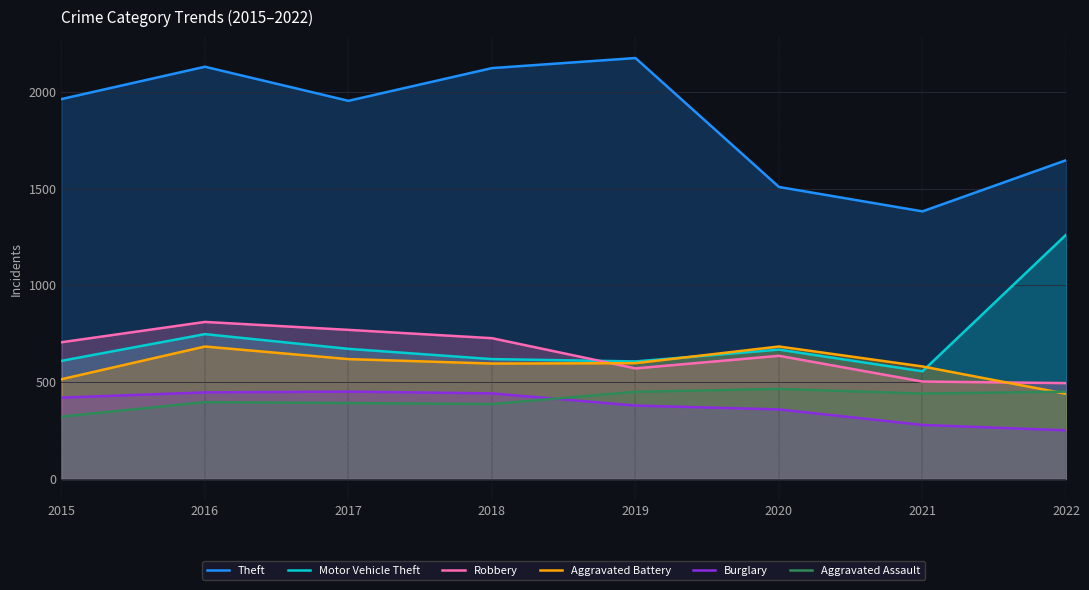

In Burglary, how many points are higher than both neighbors (excluding endpoints)?

1